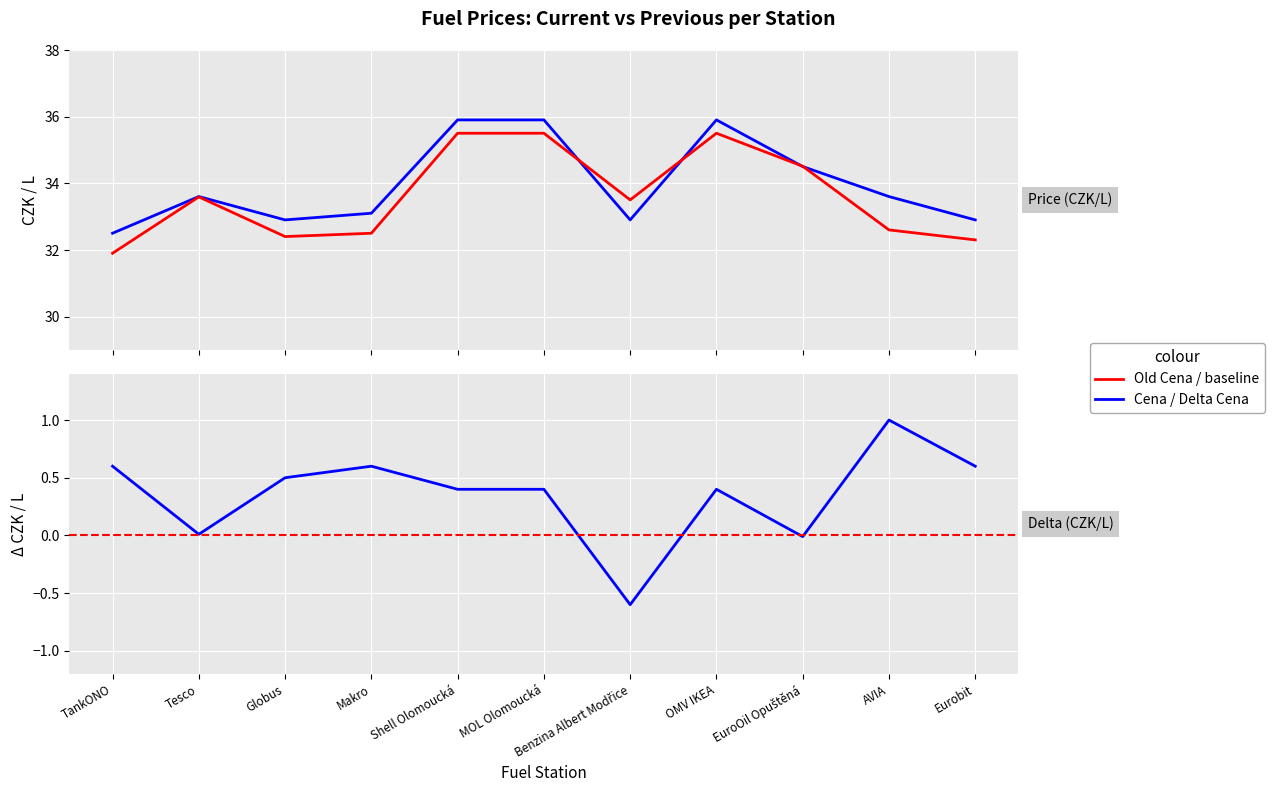

Rank the series at Makro from highest to lowest value.

Cena, Old Cena